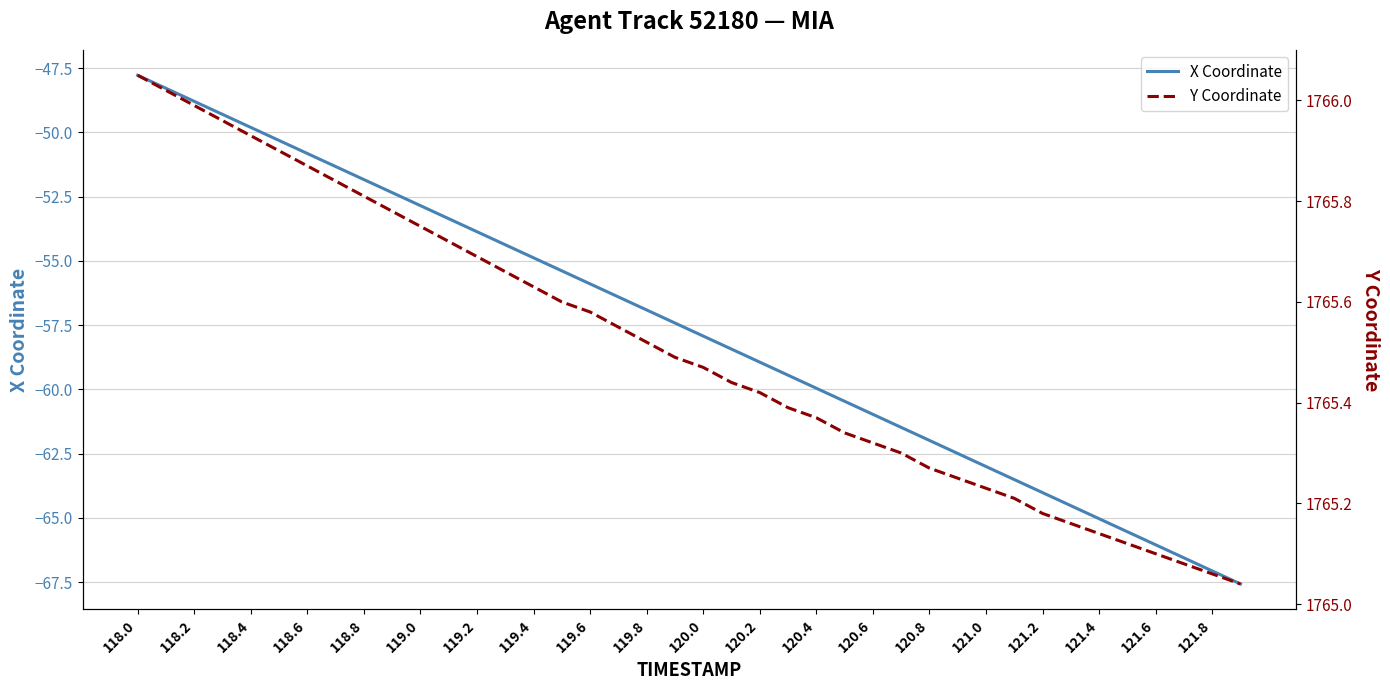

True or false: X Coordinate has a value of -13.9 at 119.4.

False